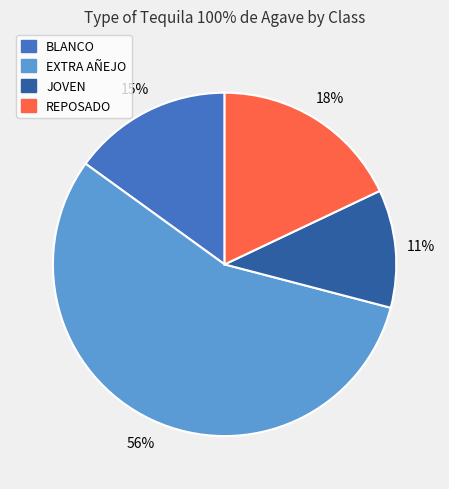

To the nearest percent, what is the average slice percentage?

25%